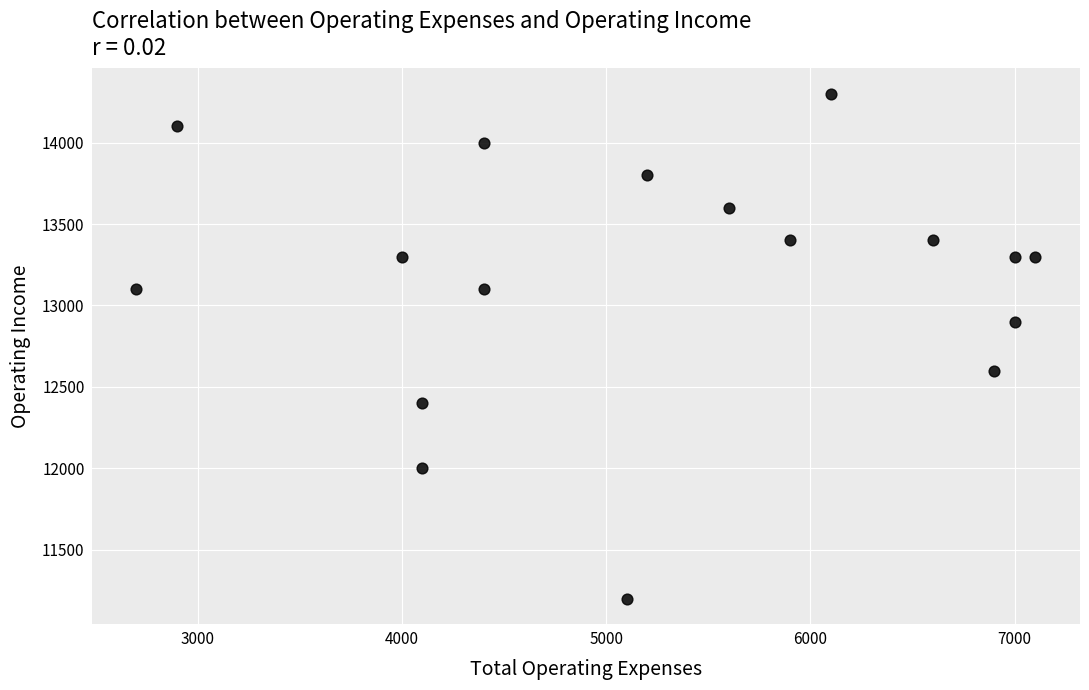

What is the range of Y values (max minus min)?

3100